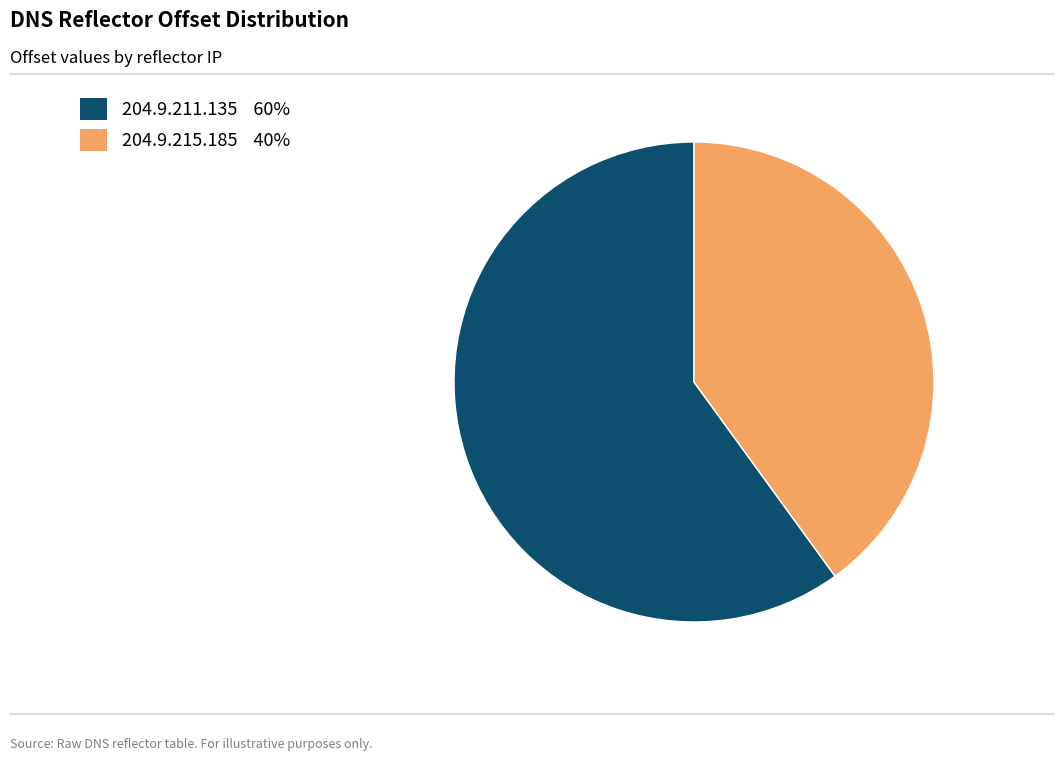

Approximately how many times larger is the value at 204.9.211.135 compared to 204.9.215.185?

1.5